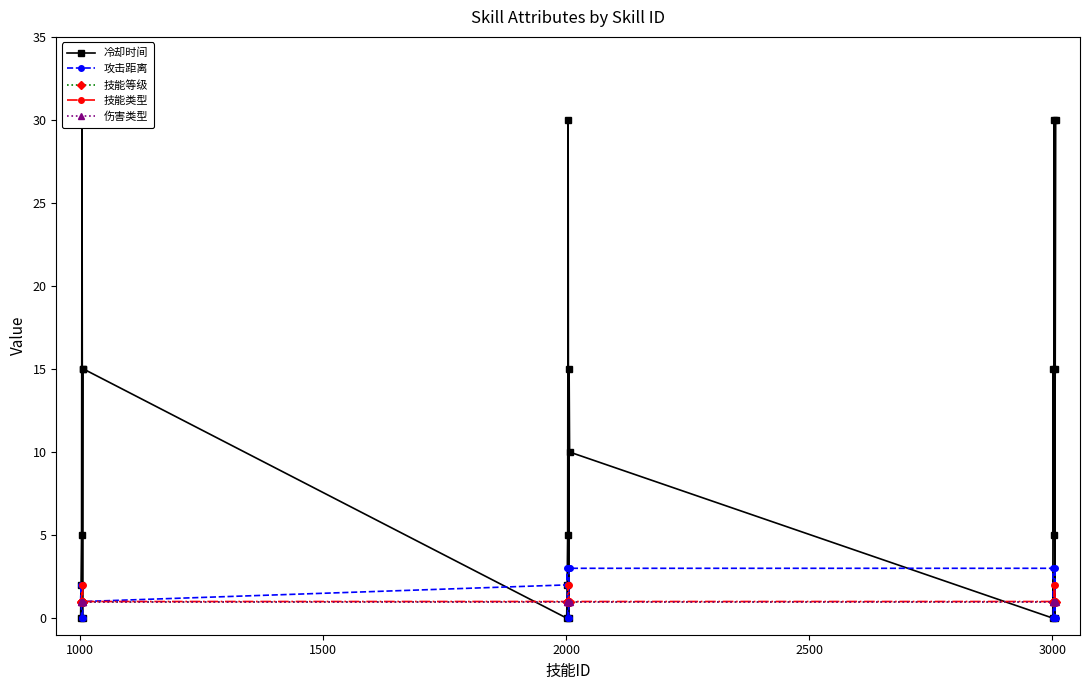

Reading right to left, transcribe all the data shown in this chart.

冷却时间: 30	15	0	30	5	15	0	10	15	0	30	5	2	0	15	15	0	30	5	2	0
攻击距离: 0	0	3	0	0	0	3	3	3	0	0	0	3	2	1	1	0	0	0	2	1
技能等级: 1	1	1	1	1	1	1	1	1	1	1	1	1	1	1	1	1	1	1	1	1
技能类型: 1	1	2	2	1	1	1	1	1	2	2	1	1	1	1	1	2	2	1	1	1
伤害类型: 1	1	1	1	1	1	1	1	1	1	1	1	1	1	1	1	1	1	1	1	1